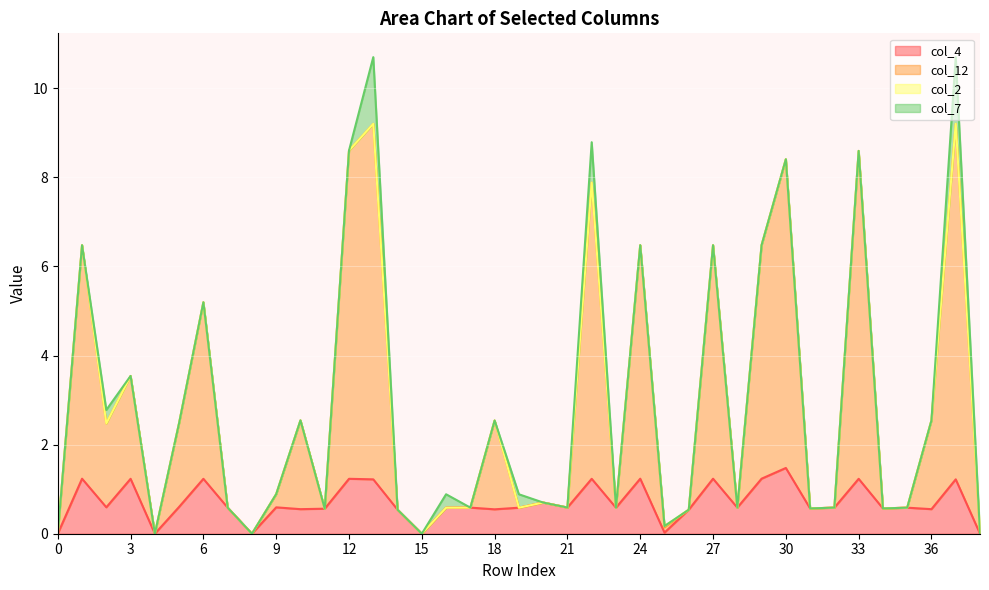

What is the highest value of the col_4 series?

1.5